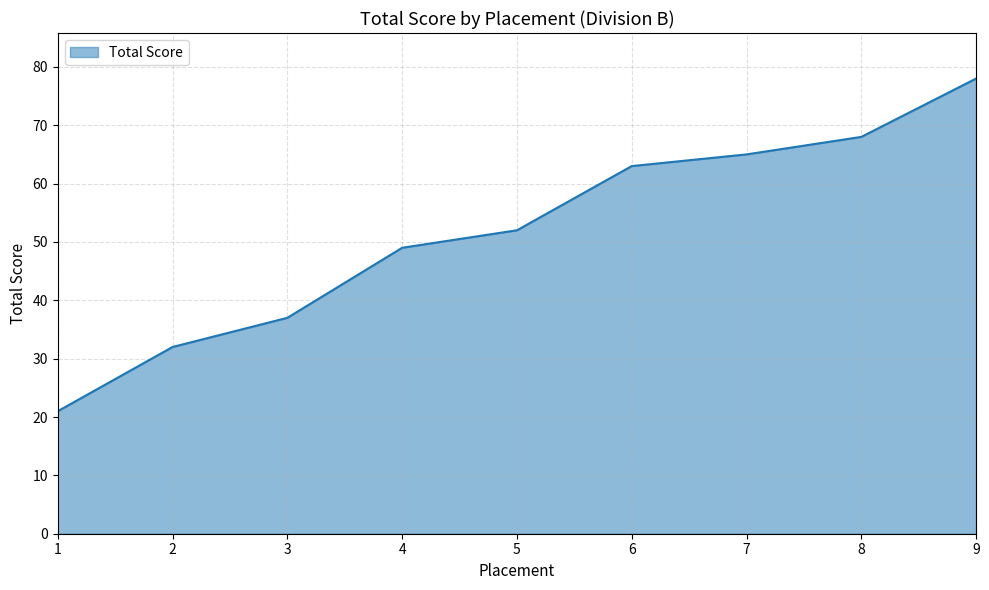

What is the sum of all values?

465